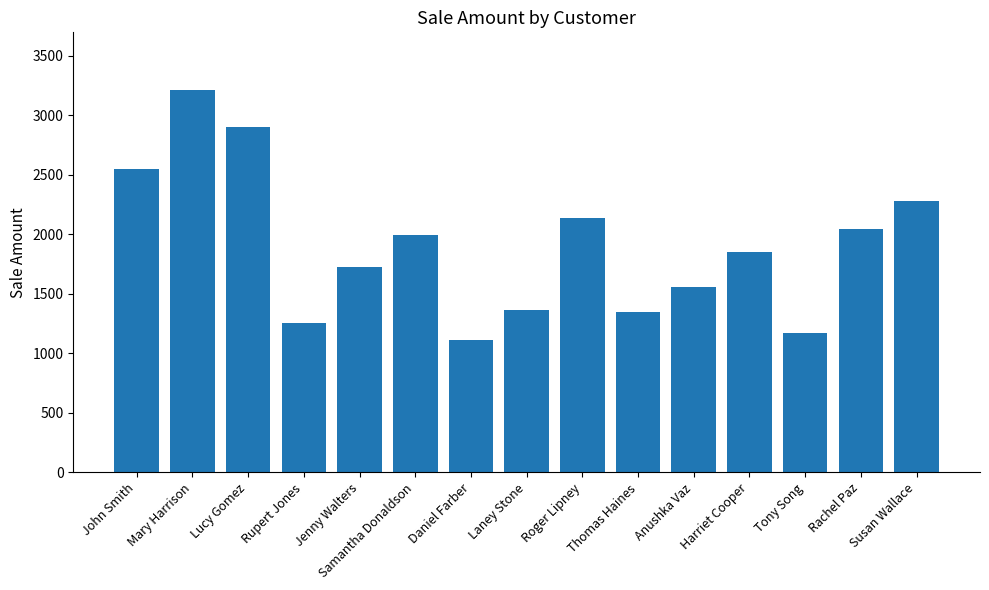

What is the value of the 14th bar from the left?

2042